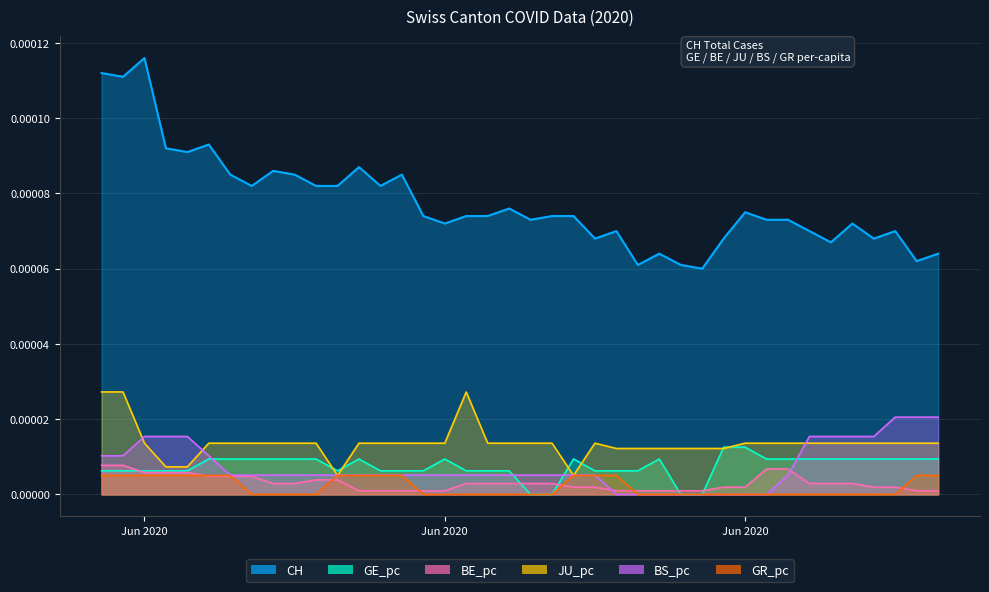

Does the chart display data point markers on the line(s)?

No